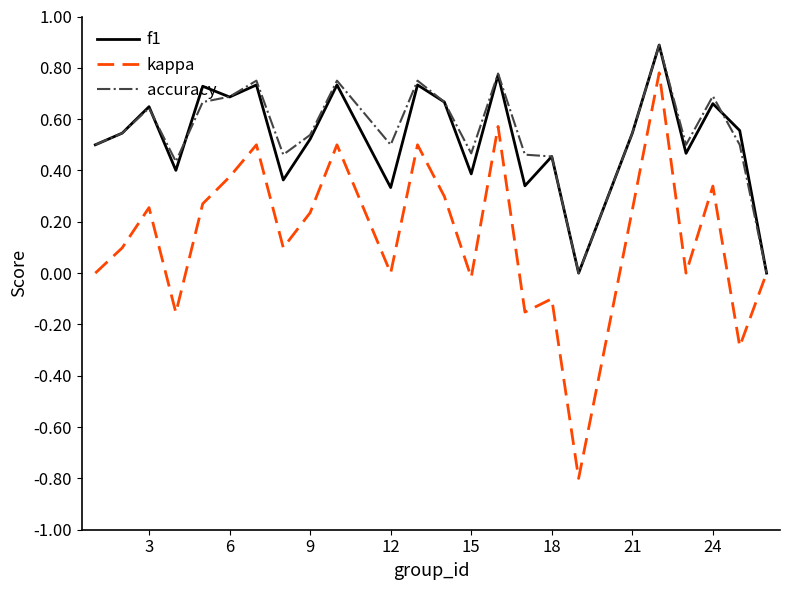

What is the smallest value displayed?

-0.8